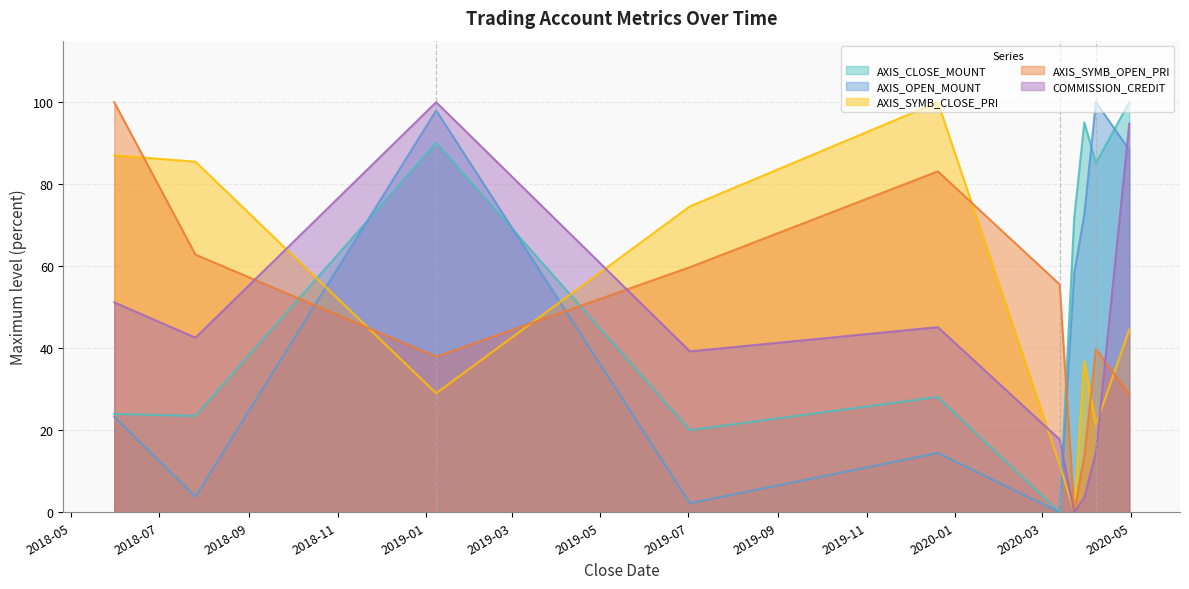

How many values in the AXIS_CLOSE_MOUNT series exceed 71?

5